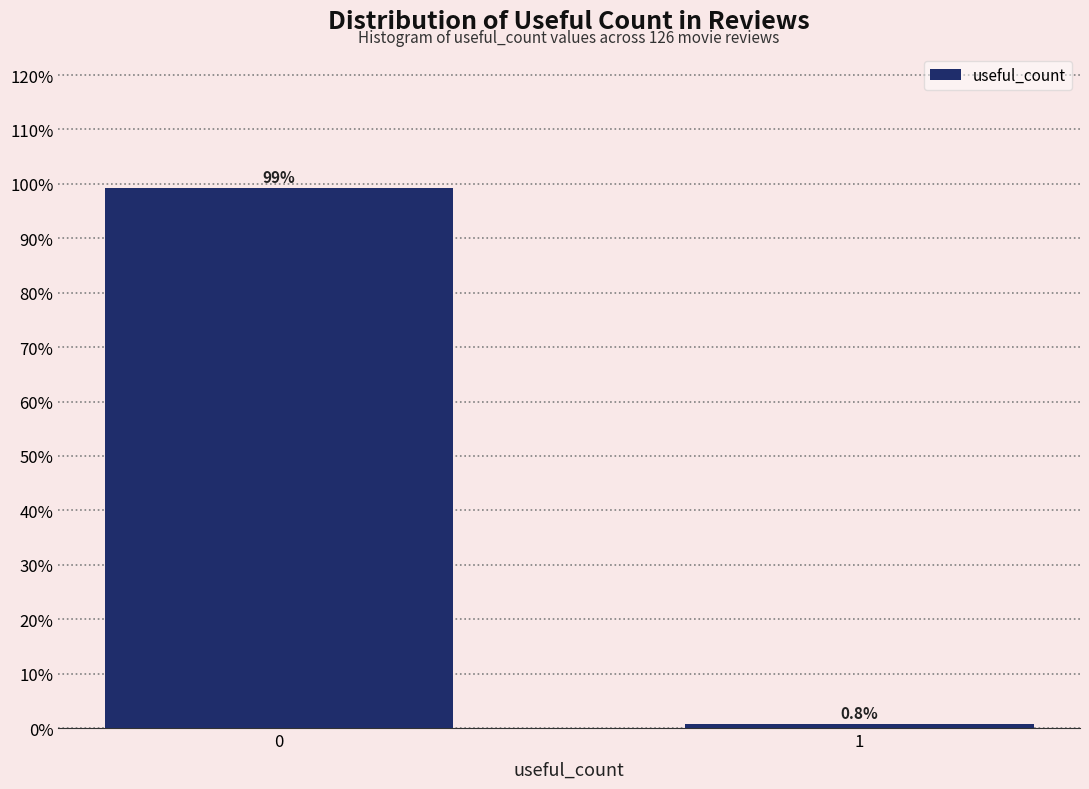

Reading right to left, list all the values displayed in this chart.

1=0.8	0=99.2